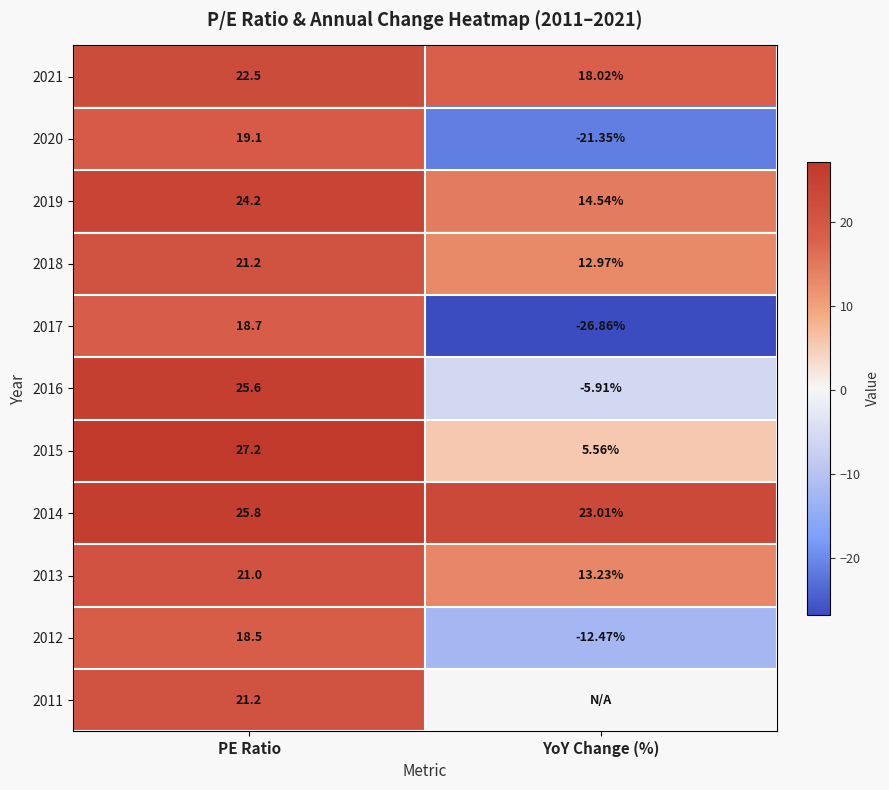

Where does the 2021 series first go above 22?

PE Ratio